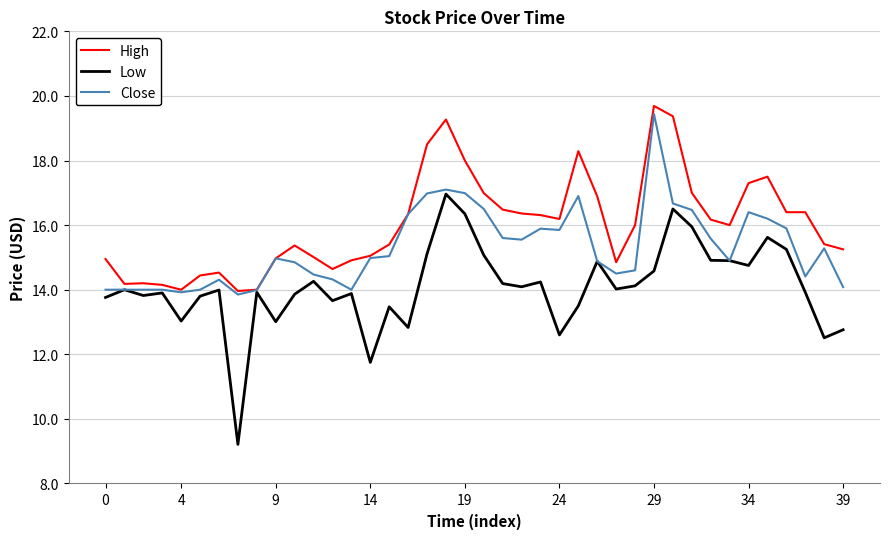

Which series has the widest spread of values?

Low